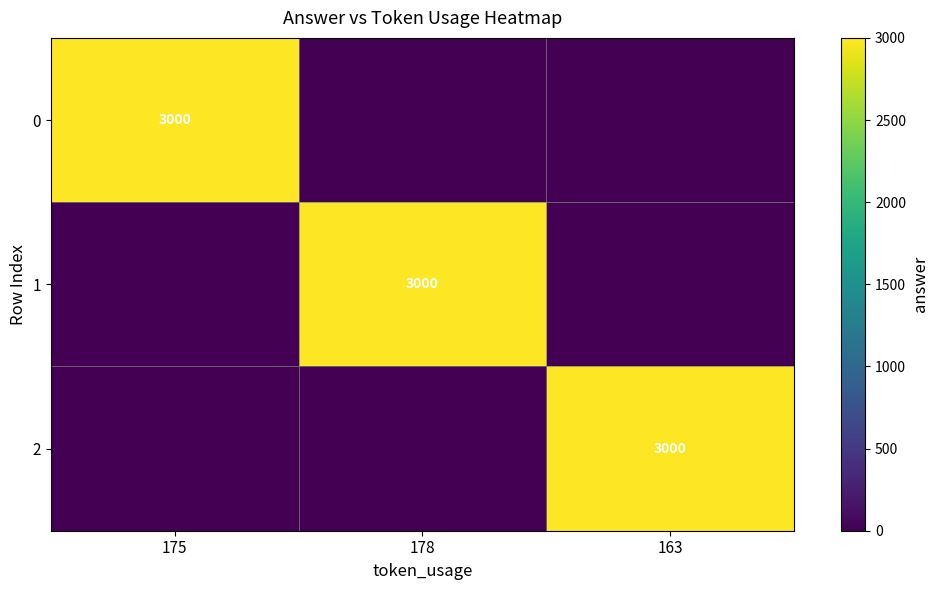

Is it true that 0 equals 1698 at 175?

False